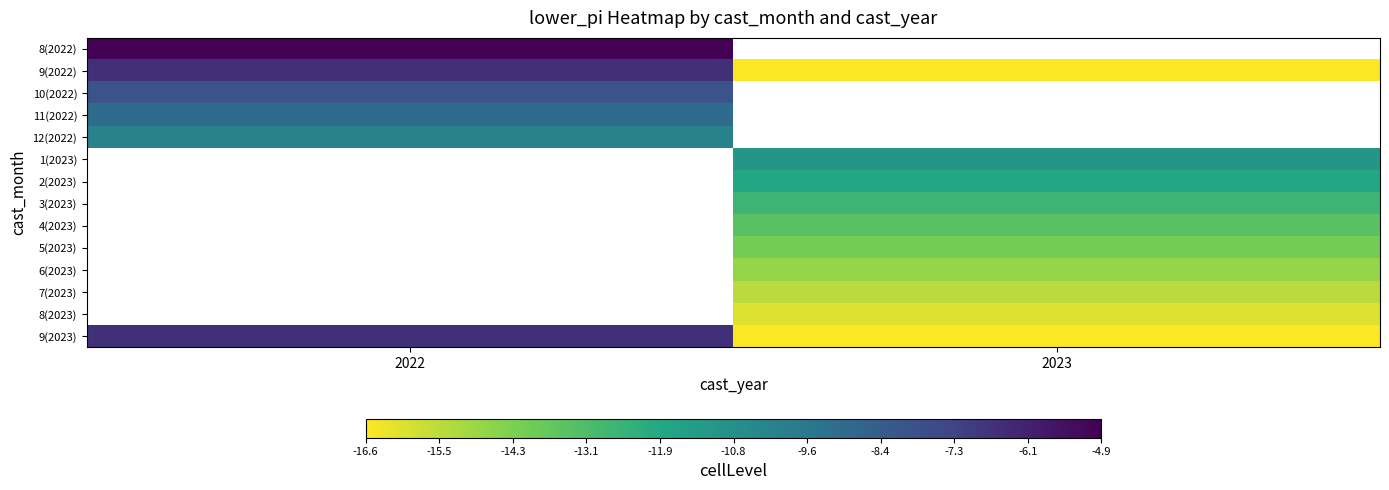

What is the highest value of the 8(2022) series?

-4.9